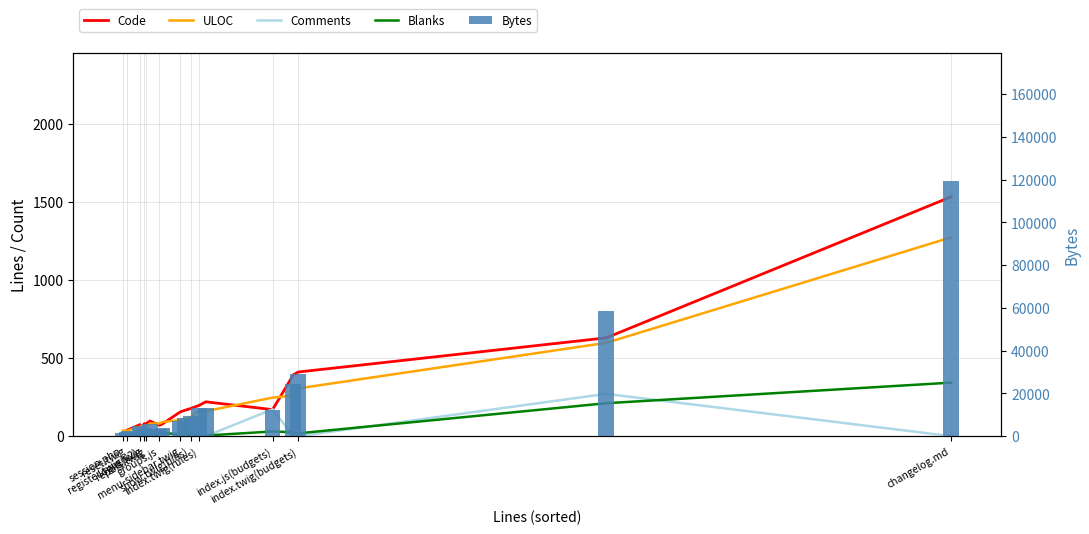

List the series in order of their peak value, highest first.

Bytes, Code, ULOC, Blanks, Comments